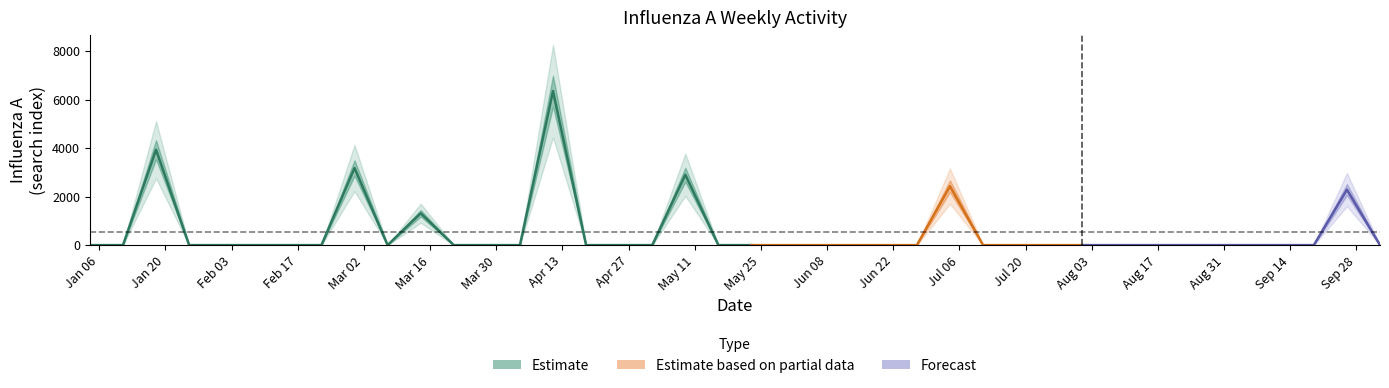

How many interior local valleys (lower than both neighbors) does the data have?

1